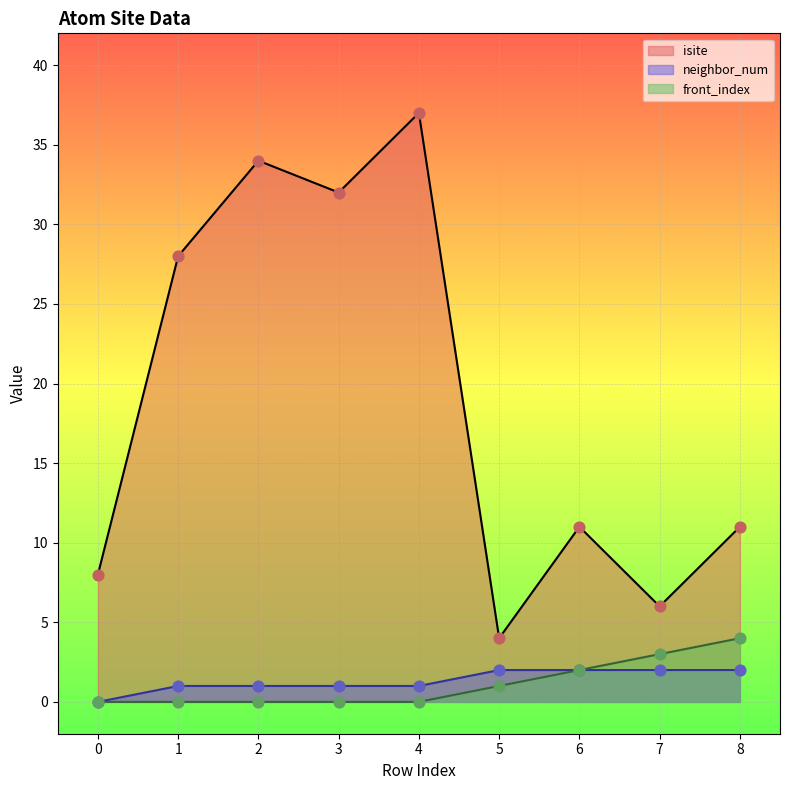

Which series contains the highest Y value?

isite